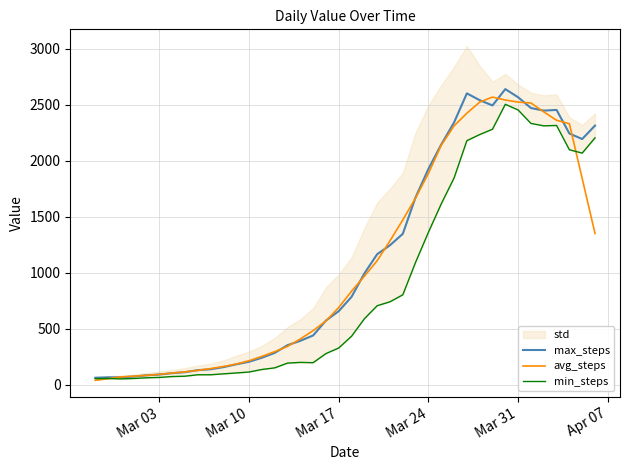

What is the minimum value for max_steps?

61.0